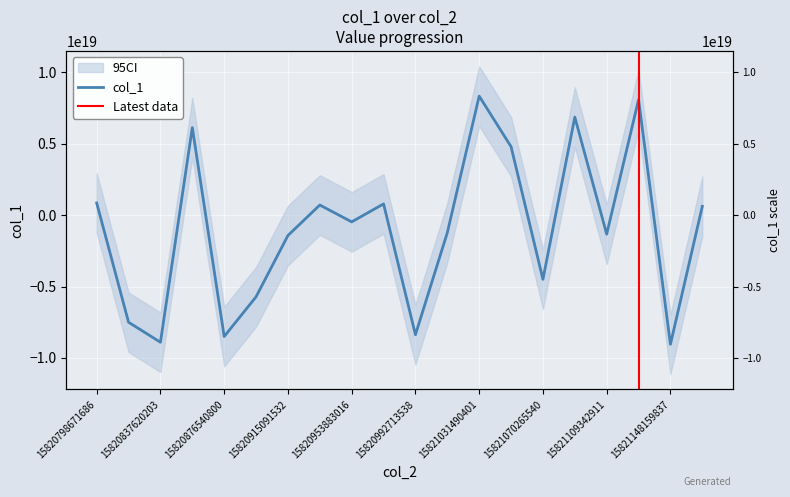

How many negative values are there?

11